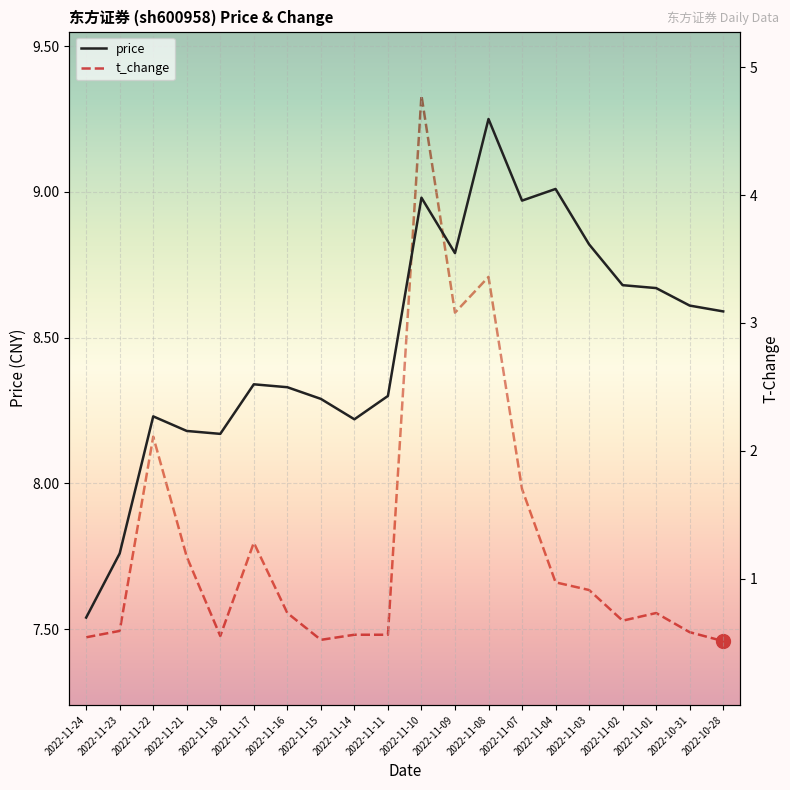

What is the spread (max minus min) of values at 2022-11-08?

5.9